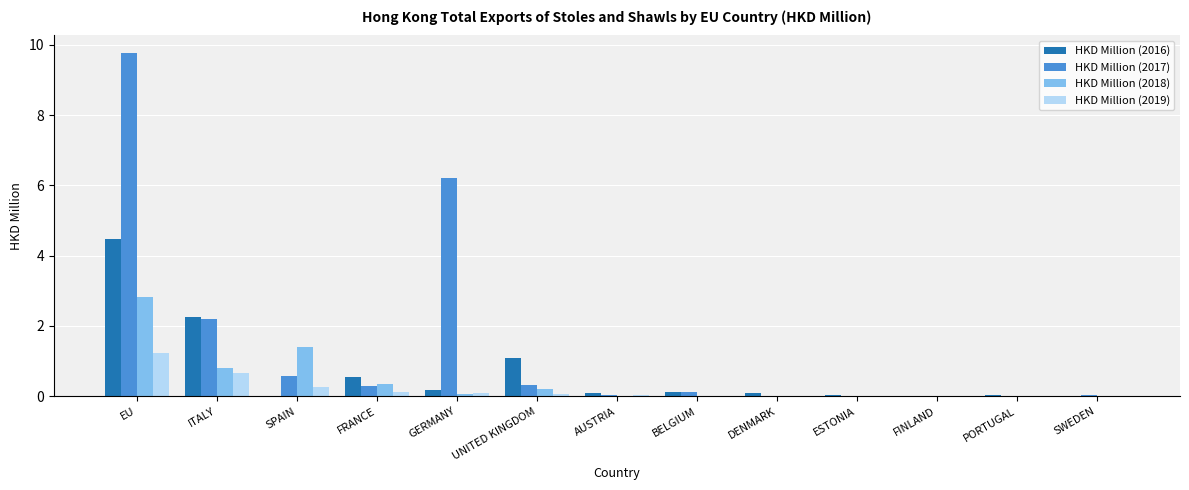

At which category is the sum across all series the highest?

EU